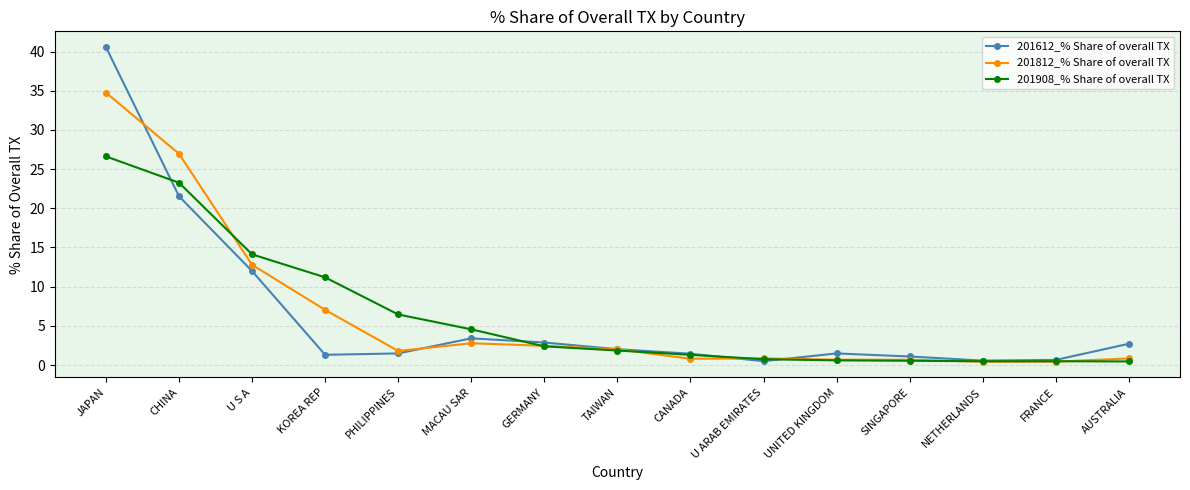

What is the highest value of the 201812_% Share of overall TX series?

34.8